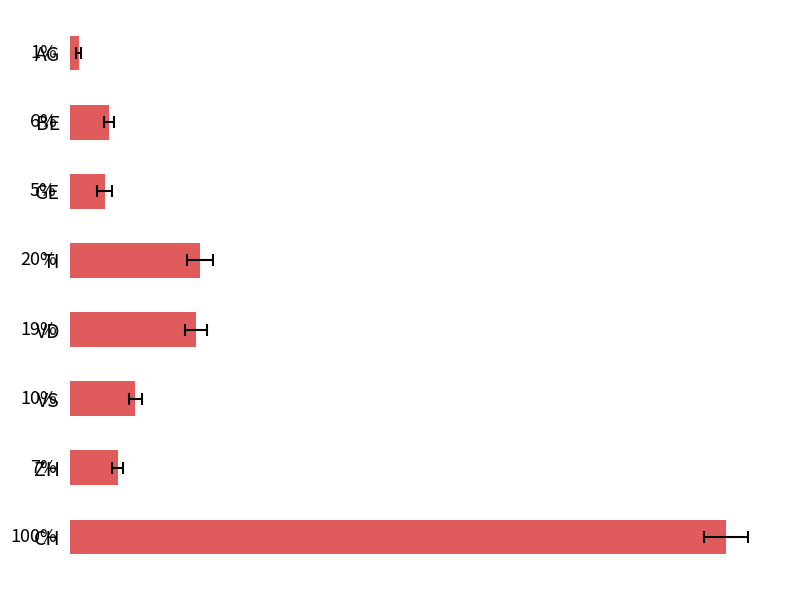

Count the number of categories in the chart.

8